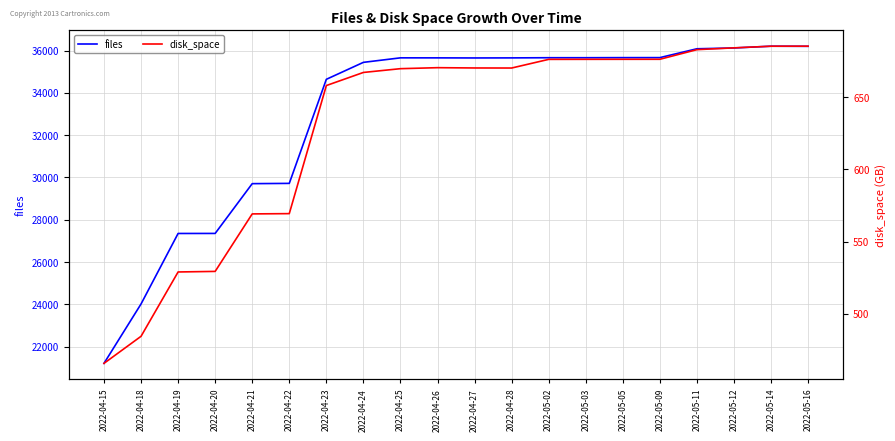

List the labels in order of files value, largest first.

2022-05-14, 2022-05-16, 2022-05-12, 2022-05-11, 2022-05-09, 2022-05-05, 2022-05-02, 2022-05-03, 2022-04-25, 2022-04-26, 2022-04-28, 2022-04-27, 2022-04-24, 2022-04-23, 2022-04-22, 2022-04-21, 2022-04-20, 2022-04-19, 2022-04-18, 2022-04-15